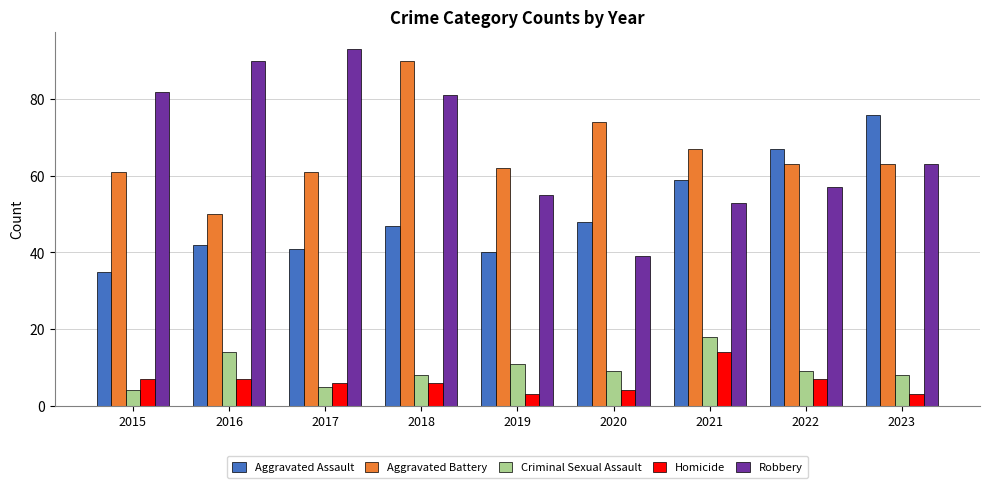

Which series changed the most between 2020 and 2022?

Aggravated Assault